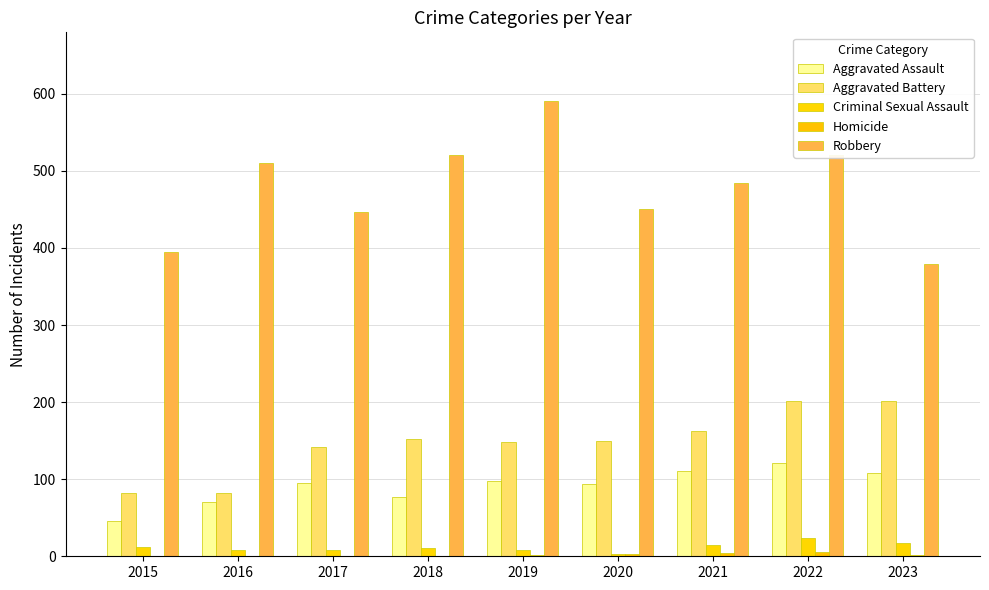

How many categories are shown in the chart?

9